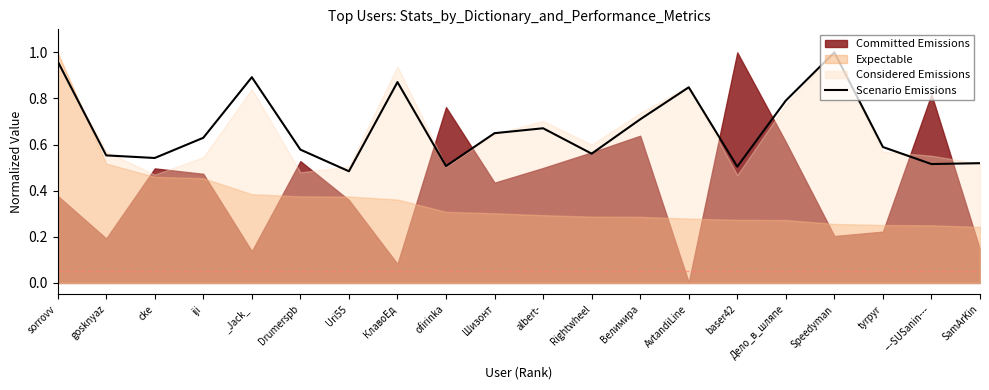

At which category does the chart reach its peak across all series?

Speedyman